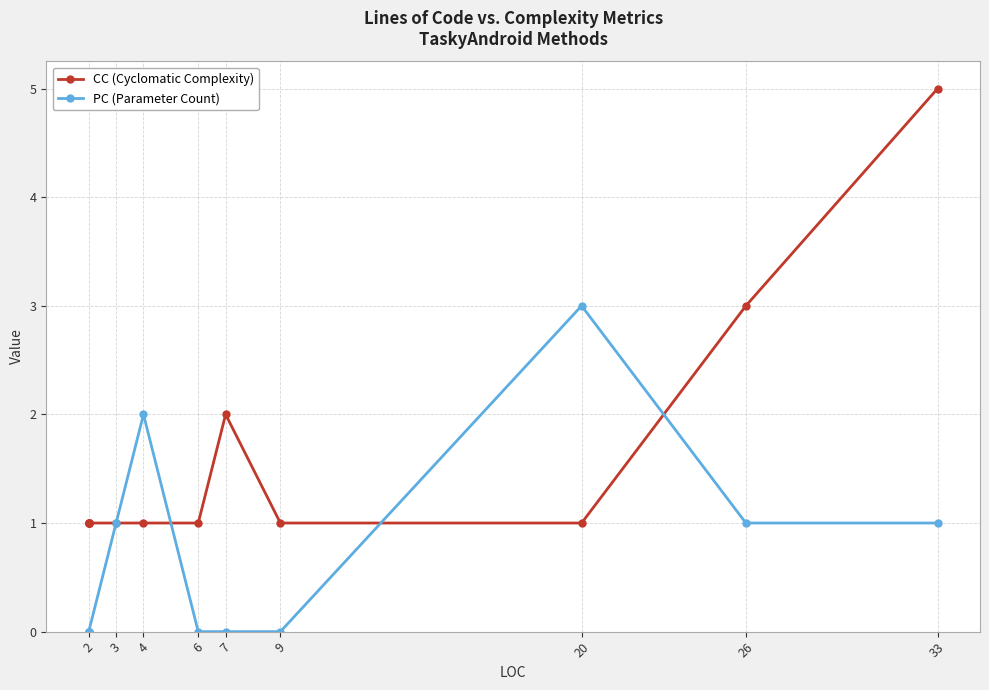

What is the label of the 9th point from the left?

33